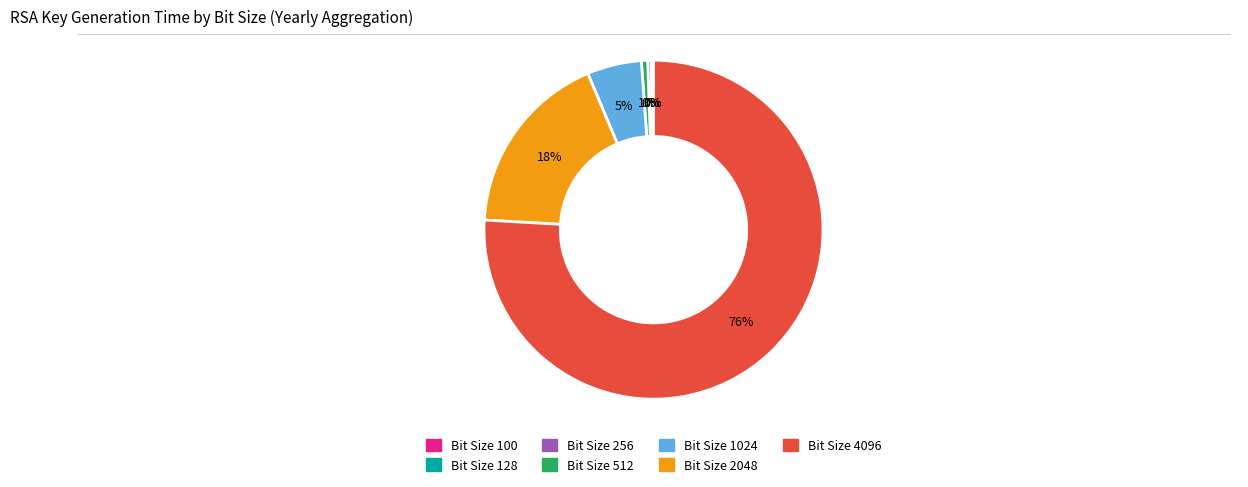

The Bit Size 2048 slice represents 18% of the pie. True or false?

True